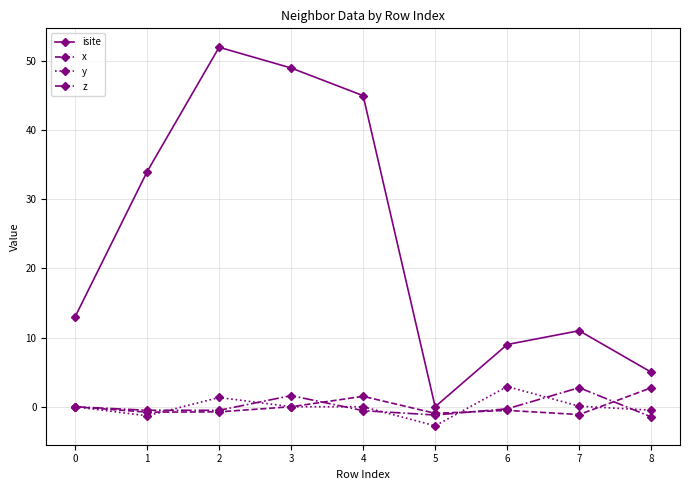

Is the value of z at 2 greater than the value of x at 4?

No